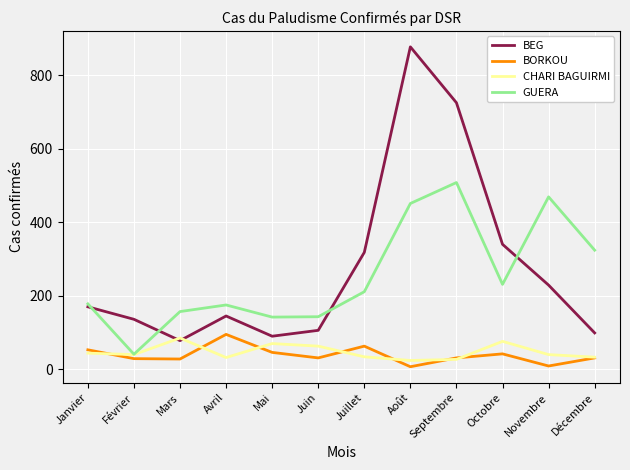

The value of BEG at Juin is 143. True or false?

False